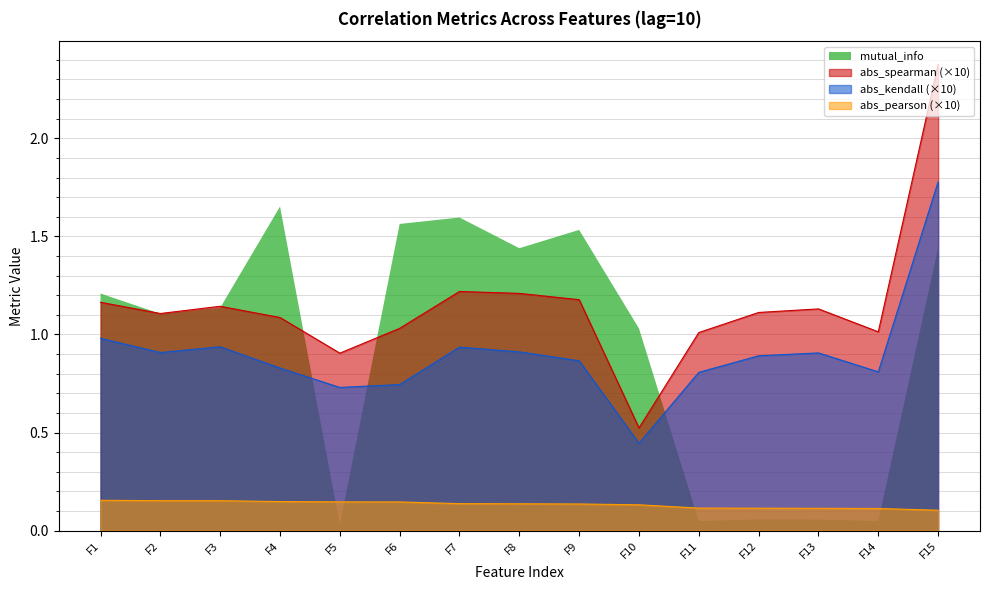

True or false: abs_kendall and abs_spearman intersect in this chart.

False